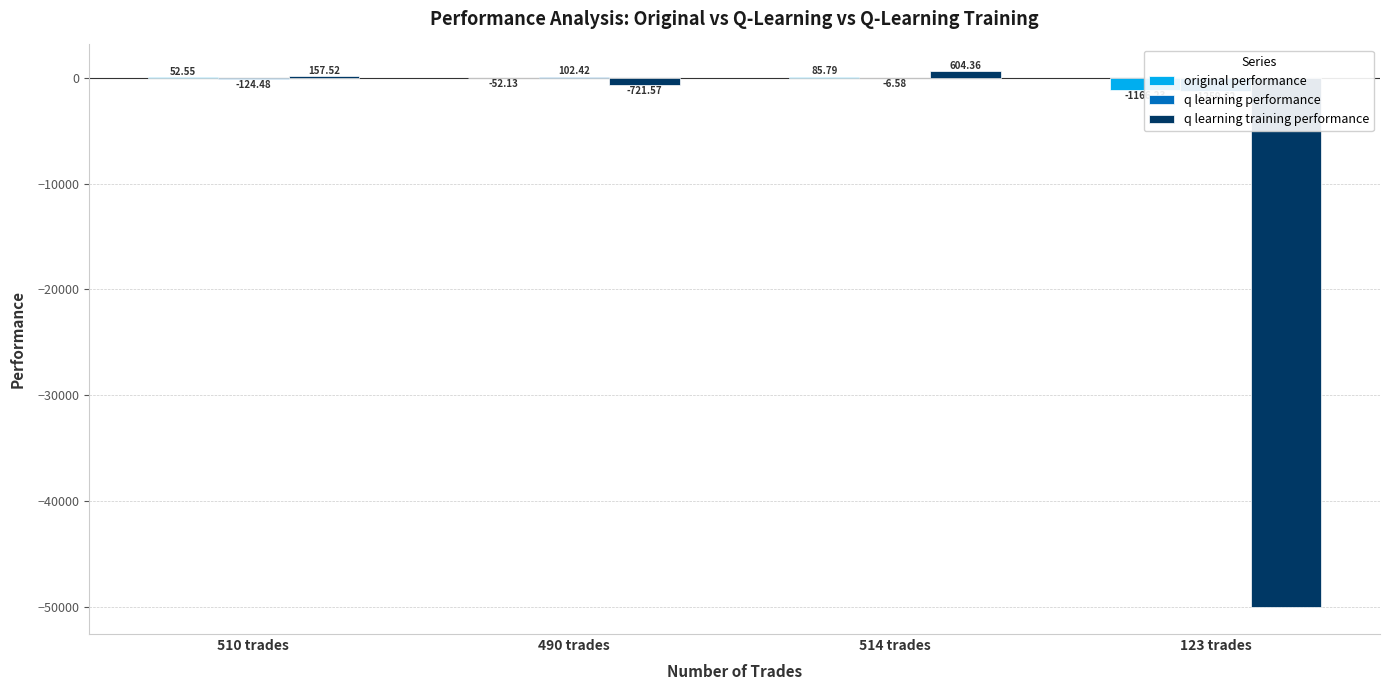

What is the sum of the original performance values at 514 trades and 490 trades?

33.7